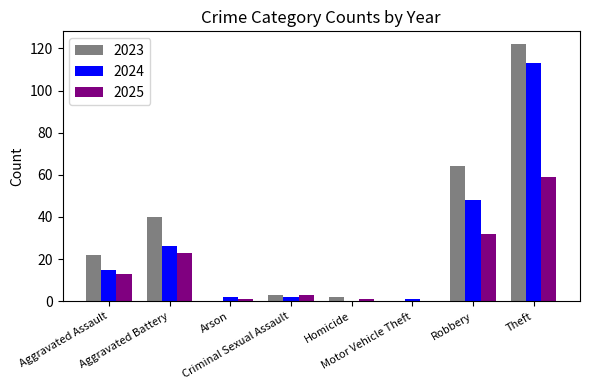

Where is 2023 nearest to the value 61?

Robbery